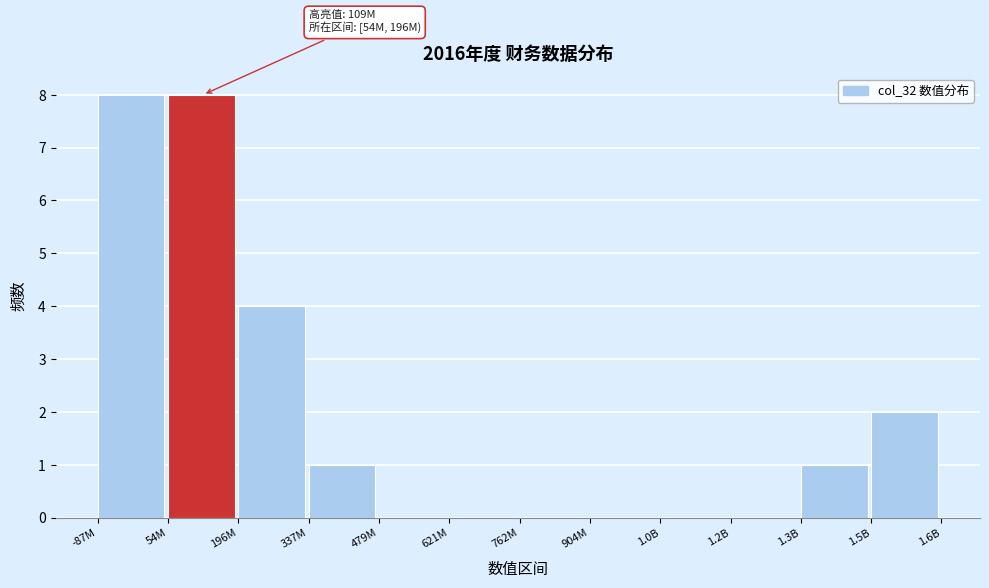

Reading left to right, what are all the values shown in this chart?

-87M=8	54M=8	196M=4	337M=1	479M=0	621M=0	762M=0	904M=0	1.0B=0	1.2B=0	1.3B=1	1.5B=2